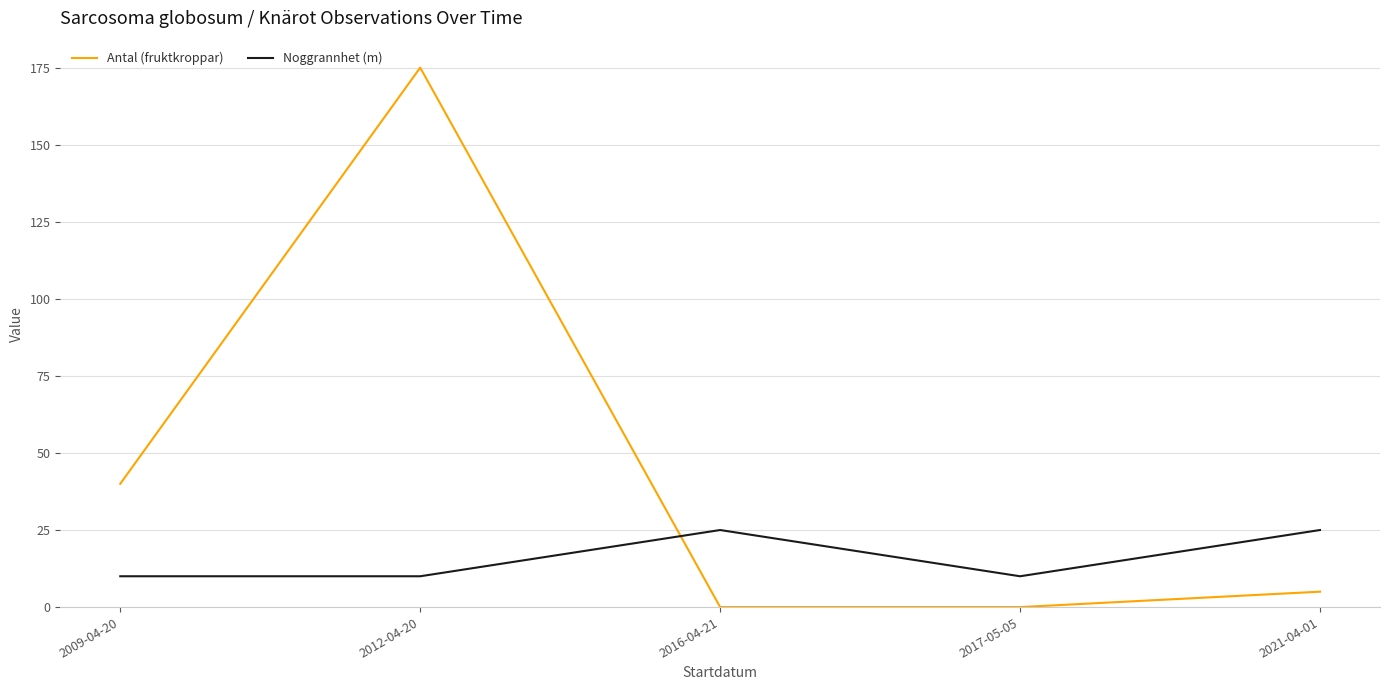

Which series has the widest spread of values?

Antal (fruktkroppar)